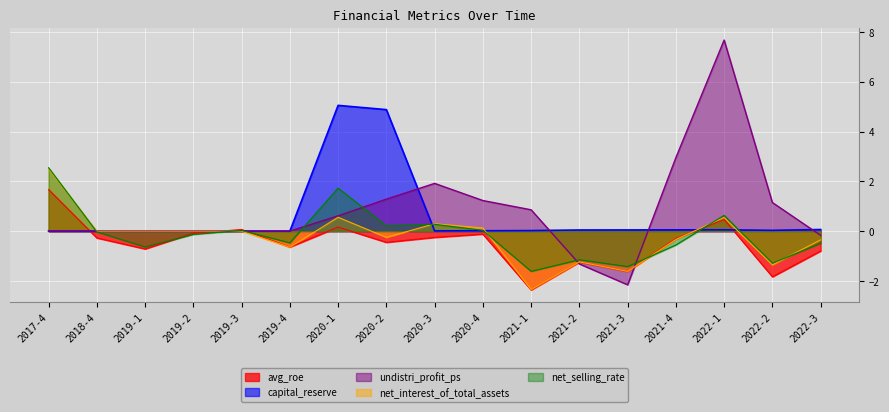

At which category is the sum across all series the highest?

2022-1